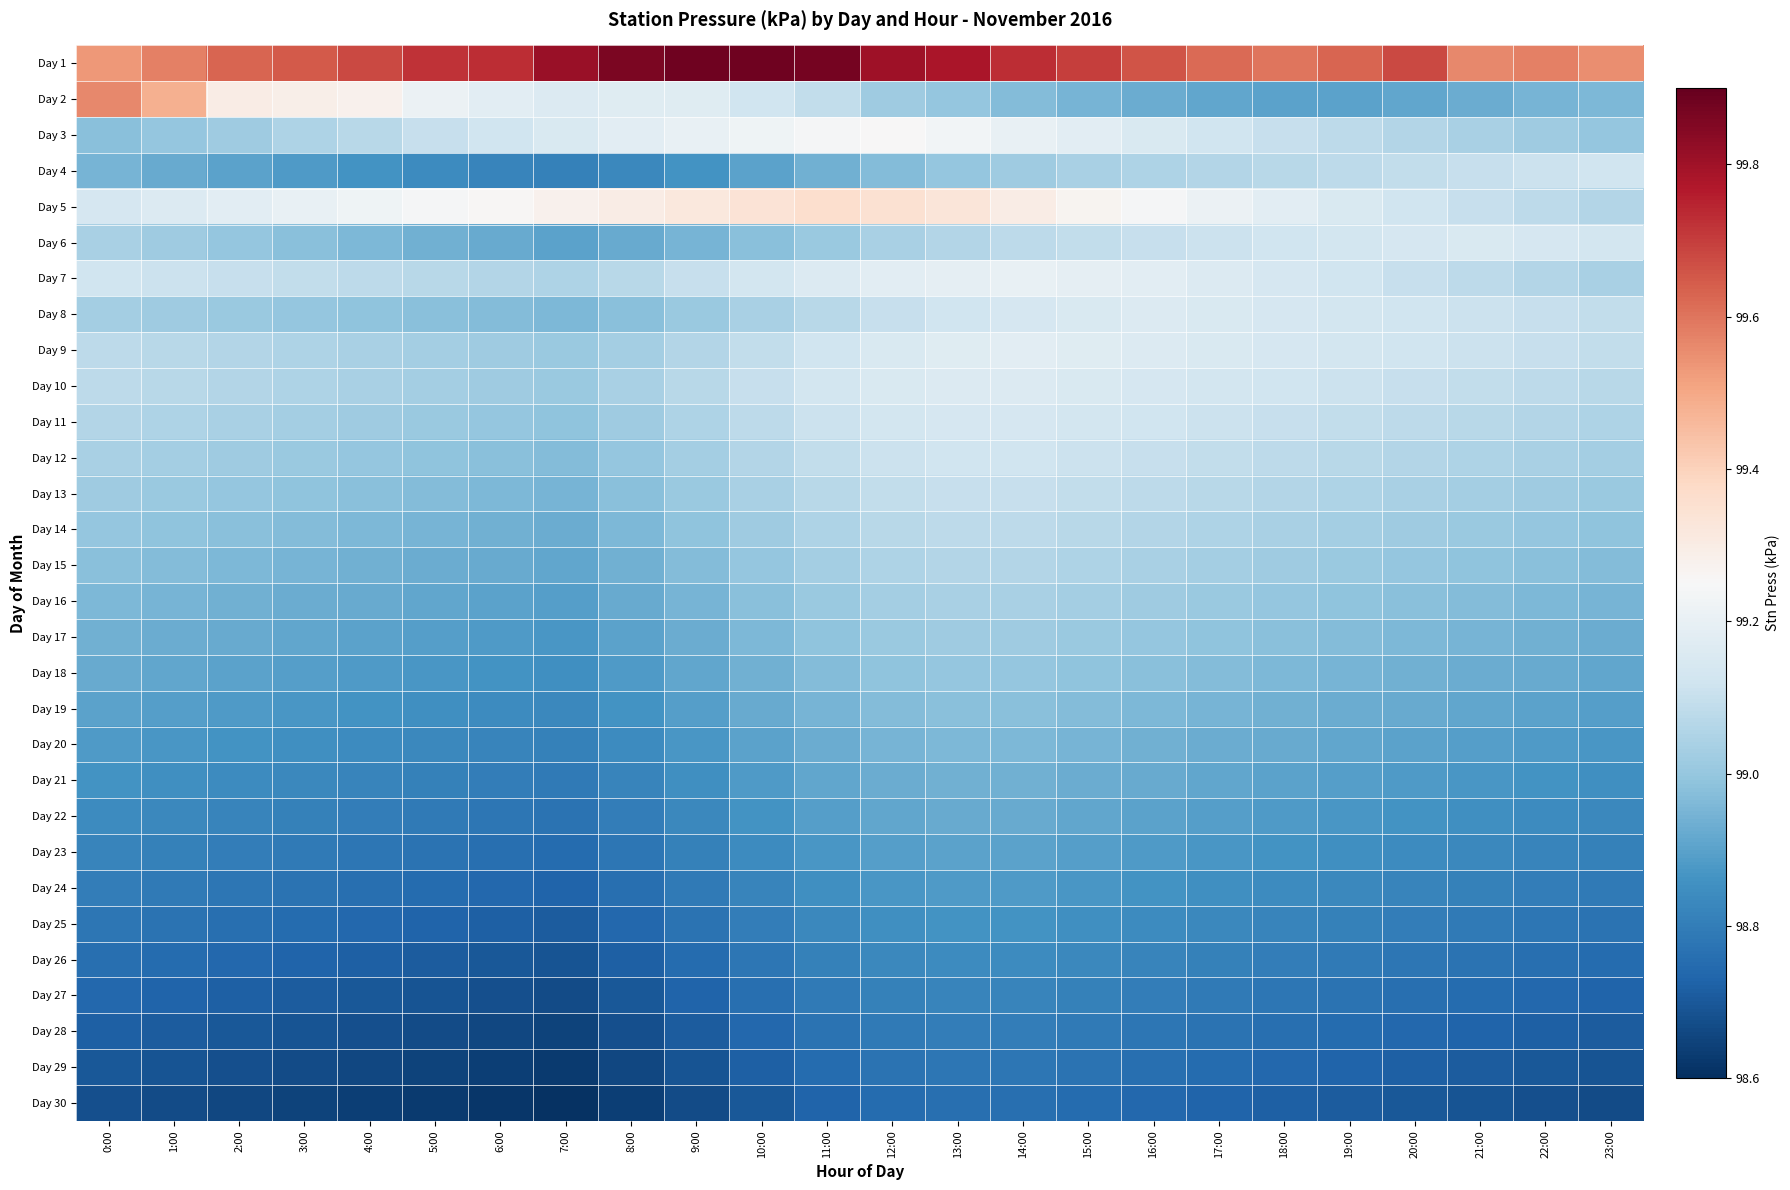

Which has a higher value, 5:00 or 6:00?

6:00